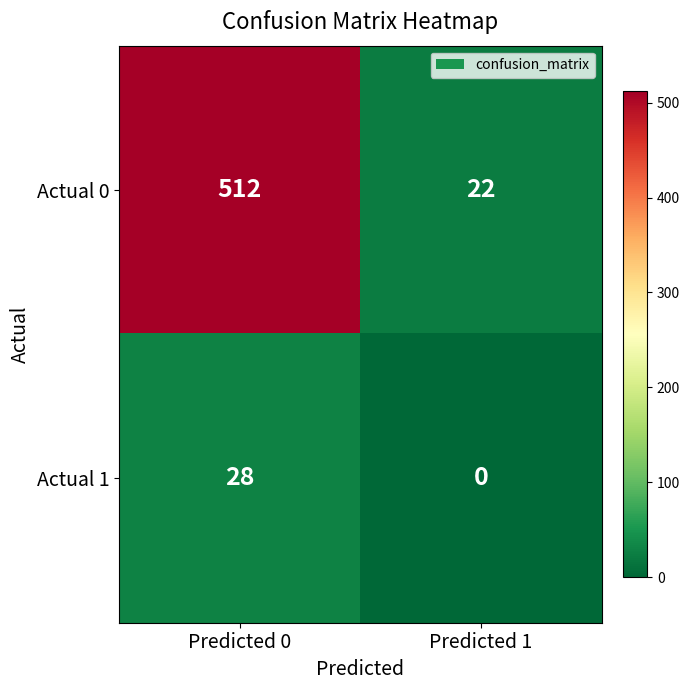

How many values in the Actual 1 series are below 28?

1